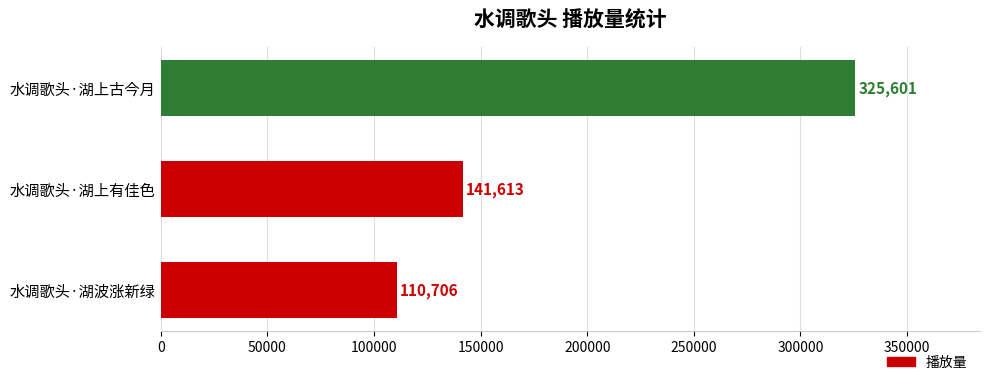

How many series are shown in this chart?

1